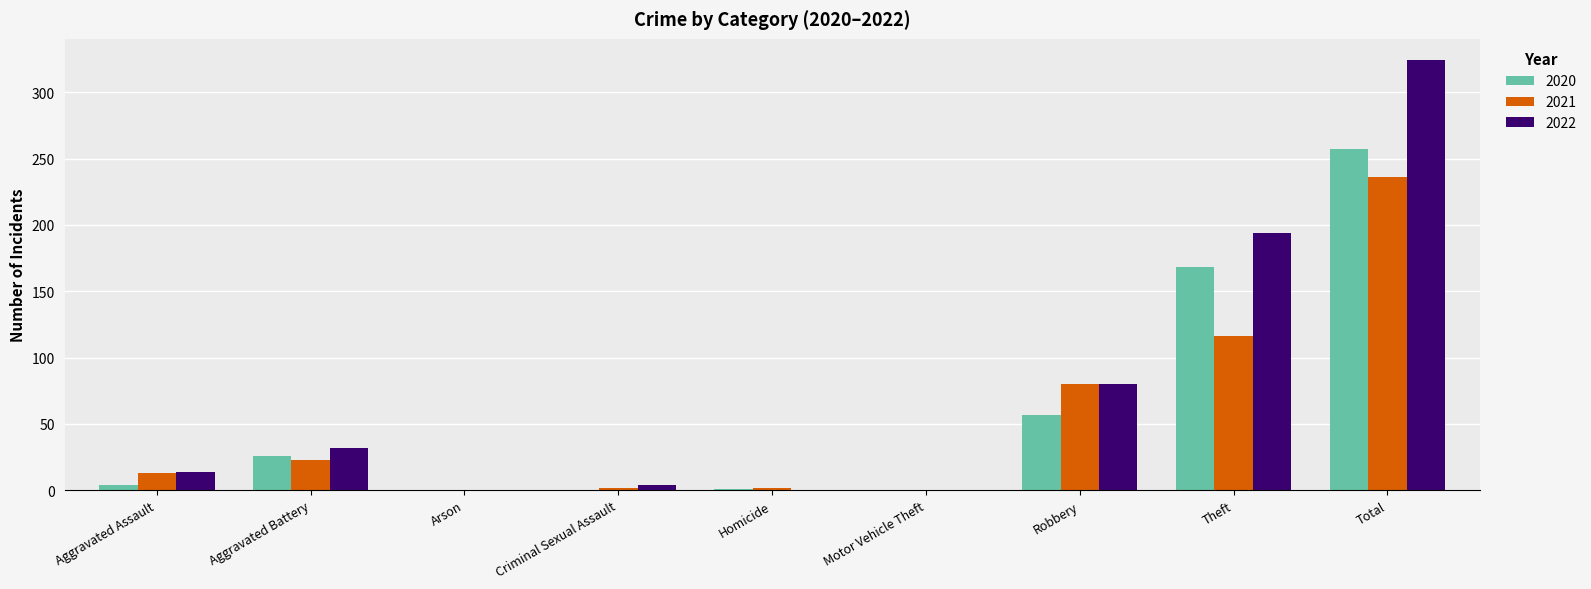

Which series has the widest spread of values?

2022